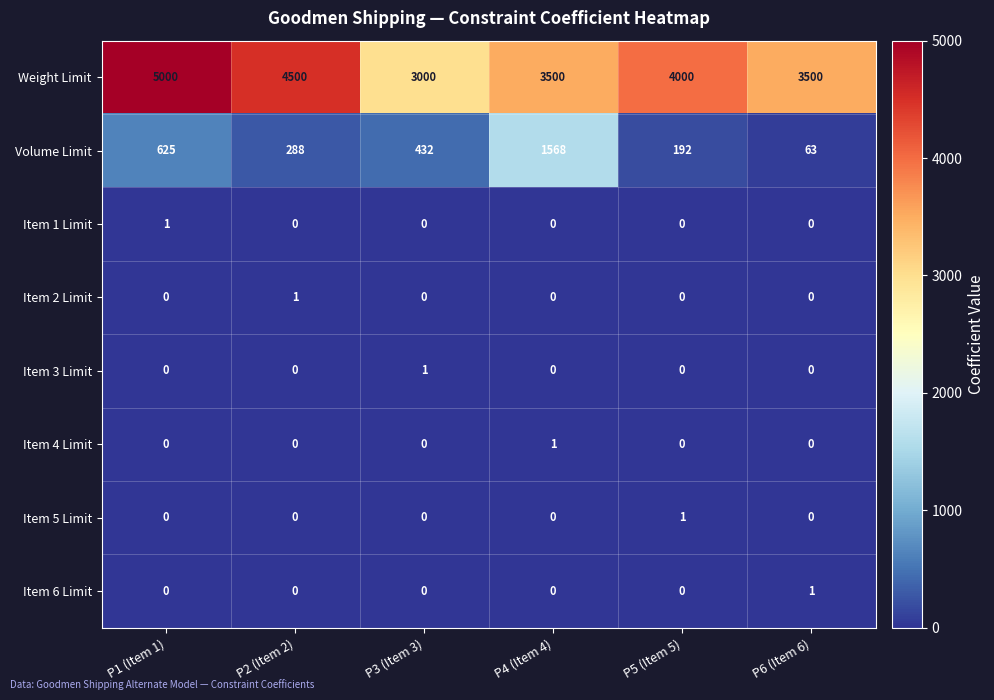

How many values in the Item 4 Limit series exceed 0?

1